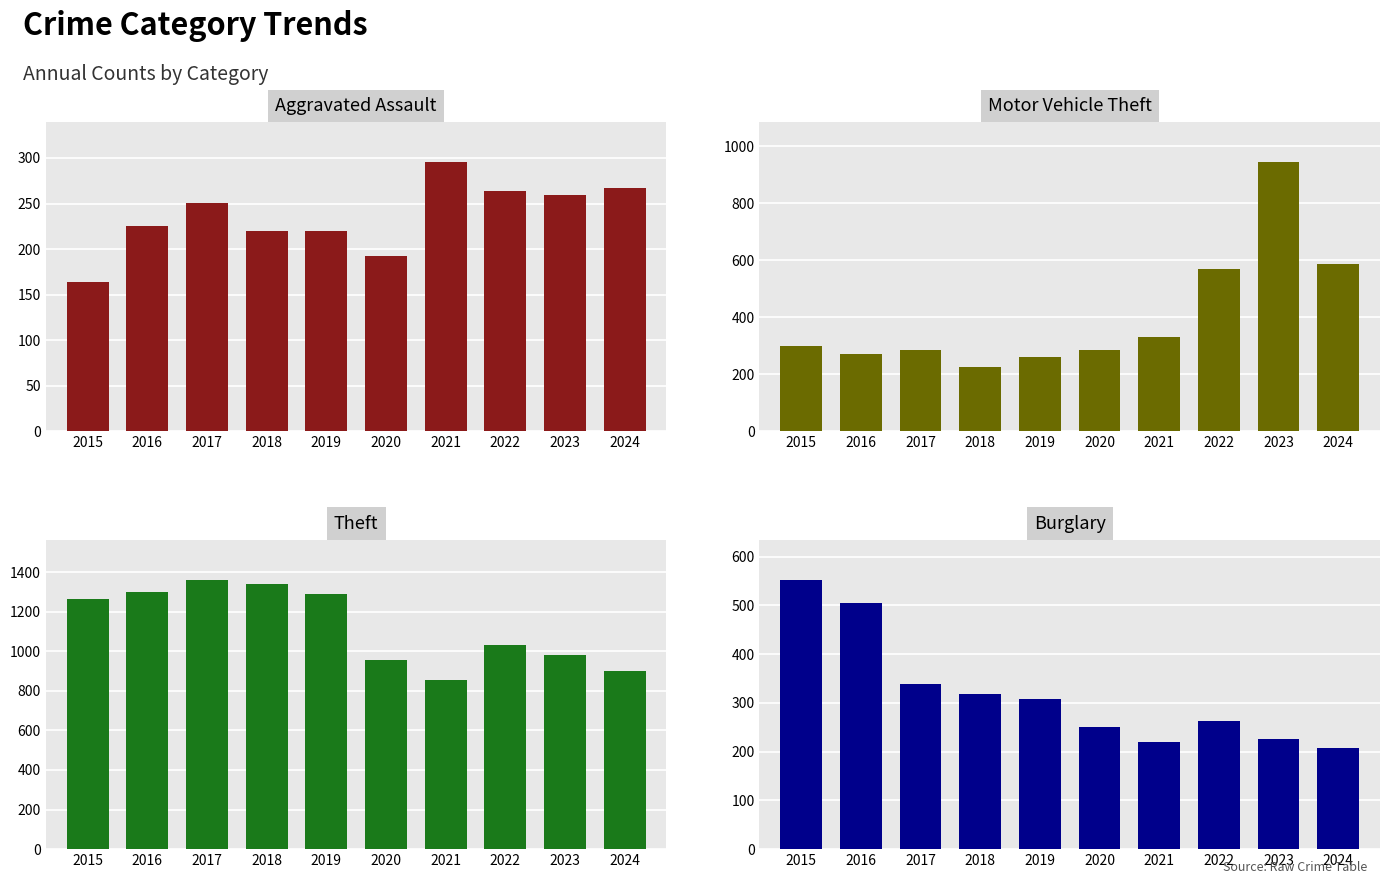

What is the value of the Motor Vehicle Theft bar at the 9th from the left?

943